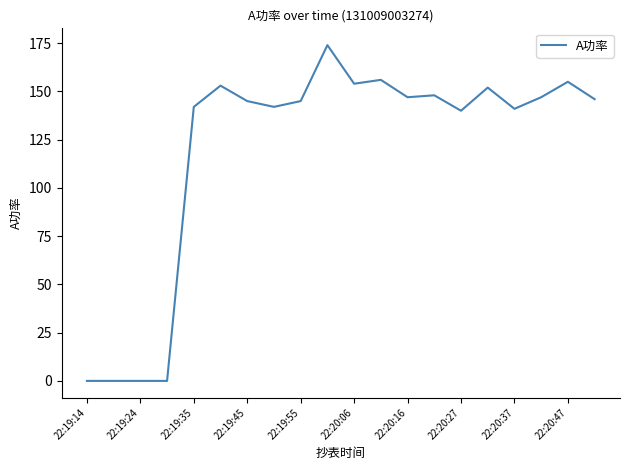

What is the maximum value shown in the chart?

174